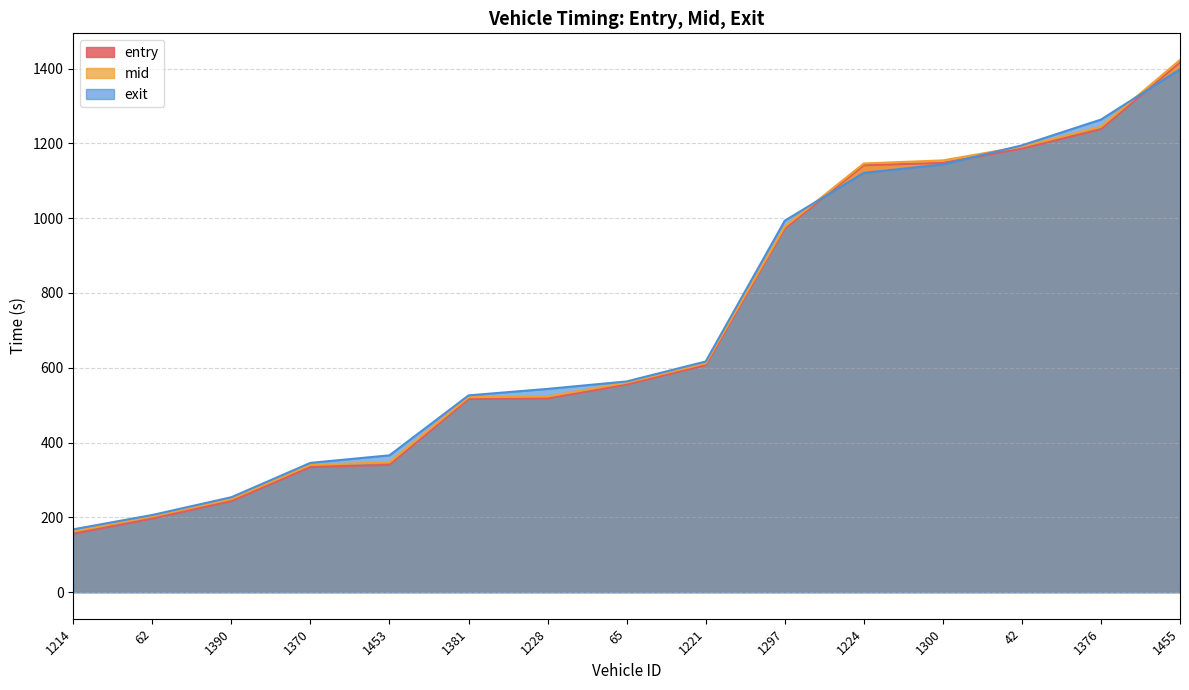

Rank the series by their average value, from lowest to highest.

entry, mid, exit